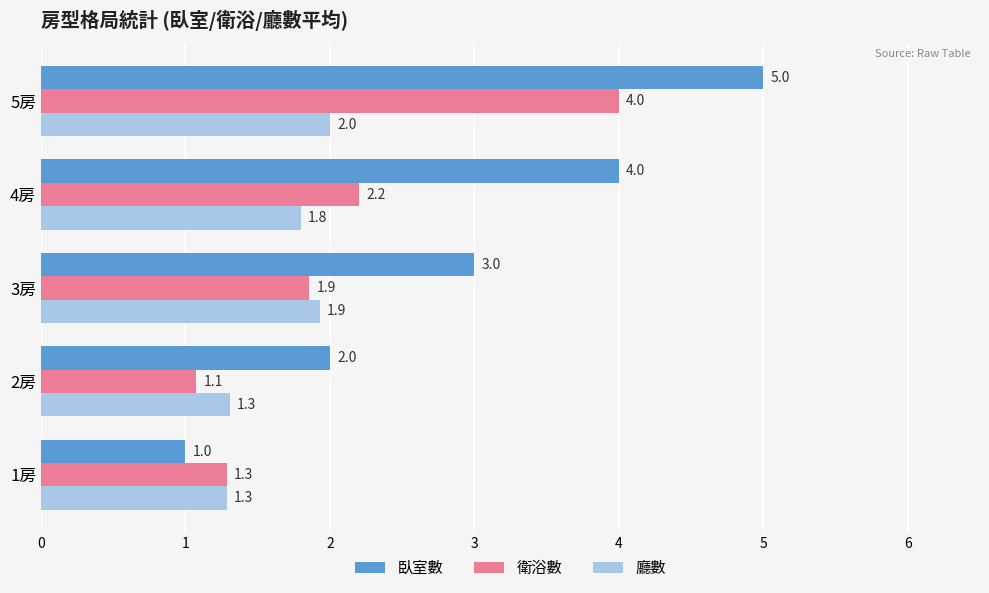

Read the 衛浴數 value at 5房.

4.0